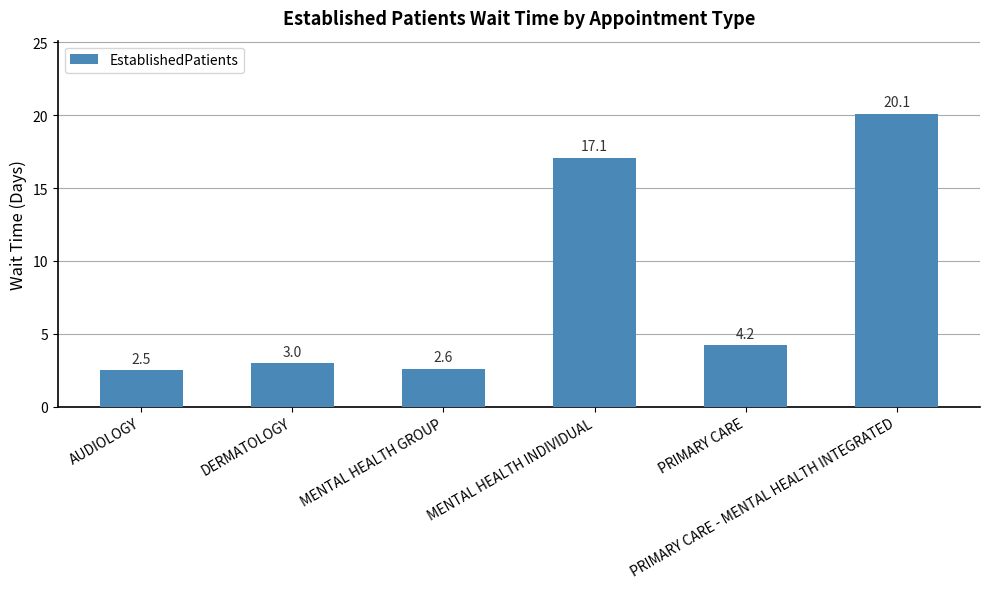

What is the label of the 5th bar from the left?

PRIMARY CARE